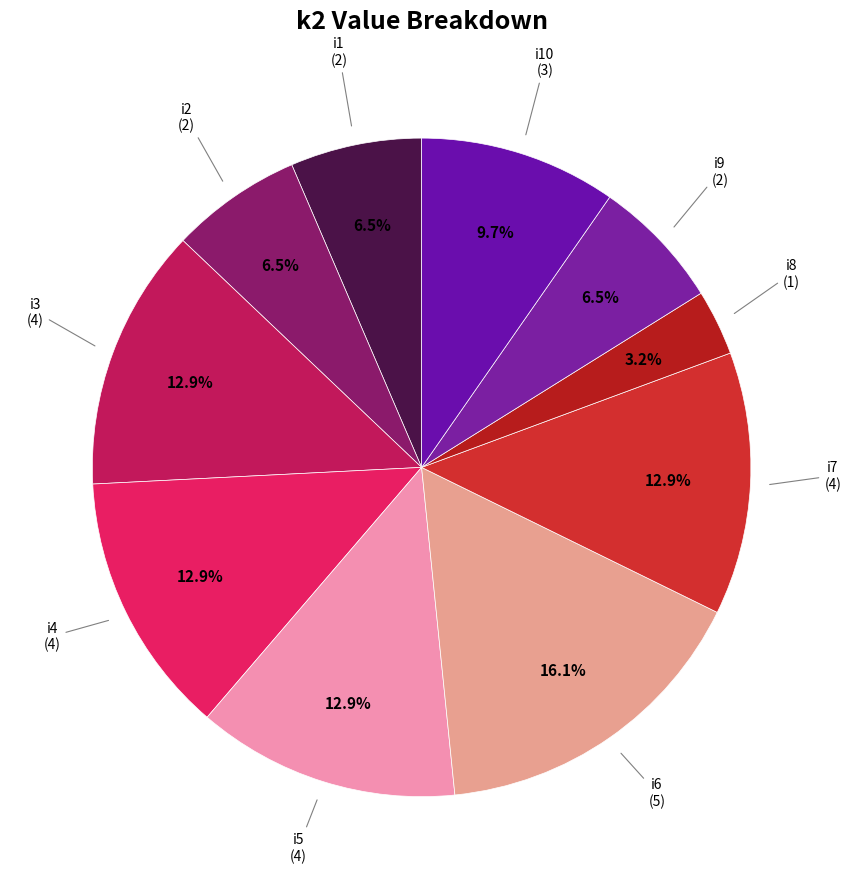

How many slices are in this pie chart?

10